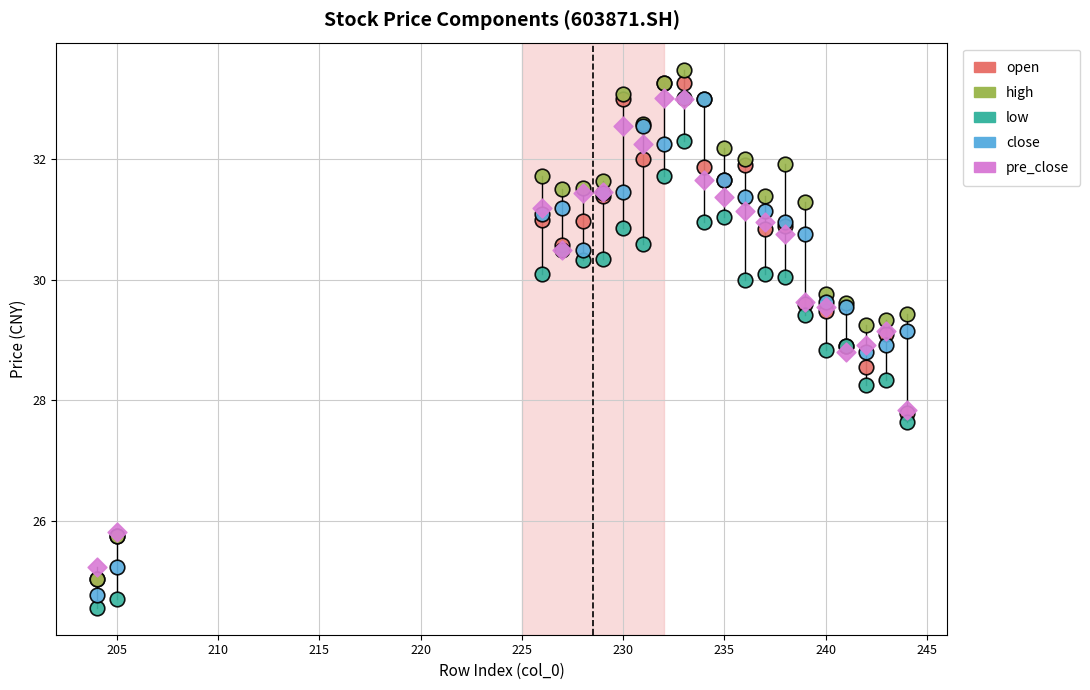

Which series contains the highest Y value?

high